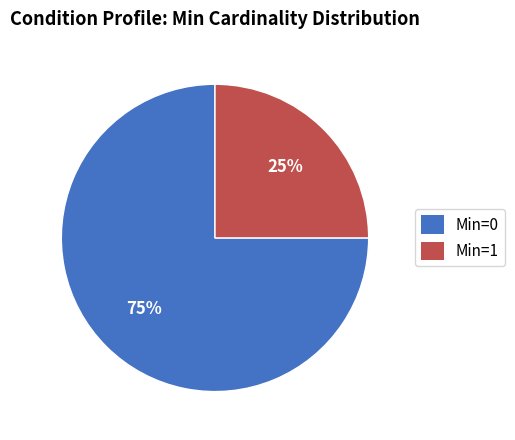

To the nearest percent, what portion does Min=0 represent?

75%